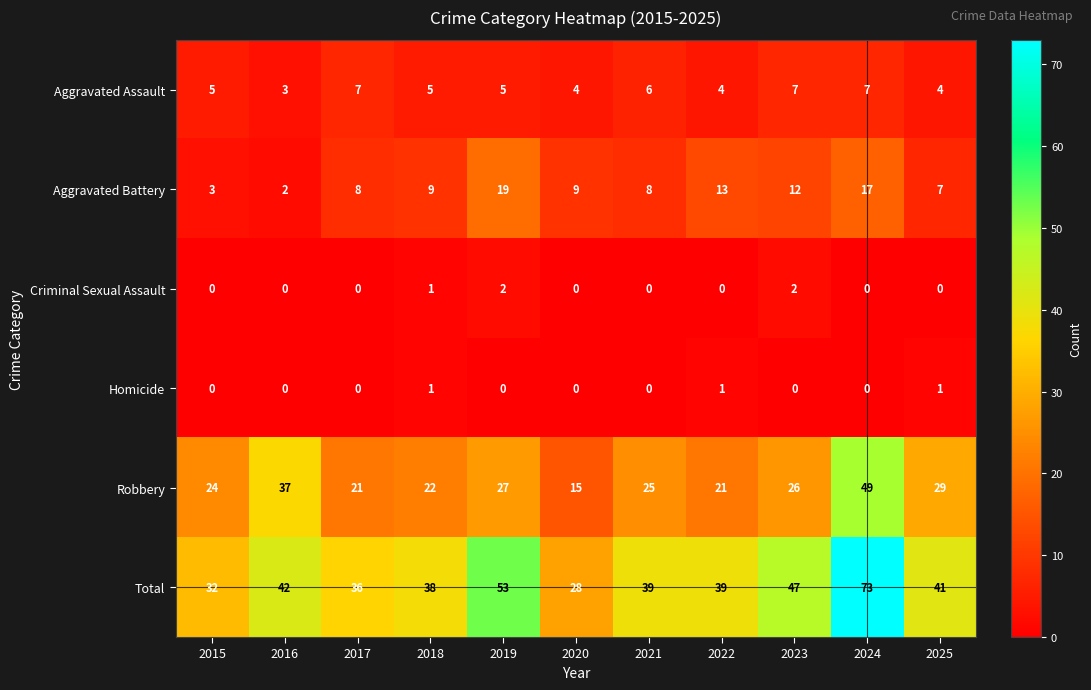

True or false: Aggravated Battery has a value of 8 at 2017.

True